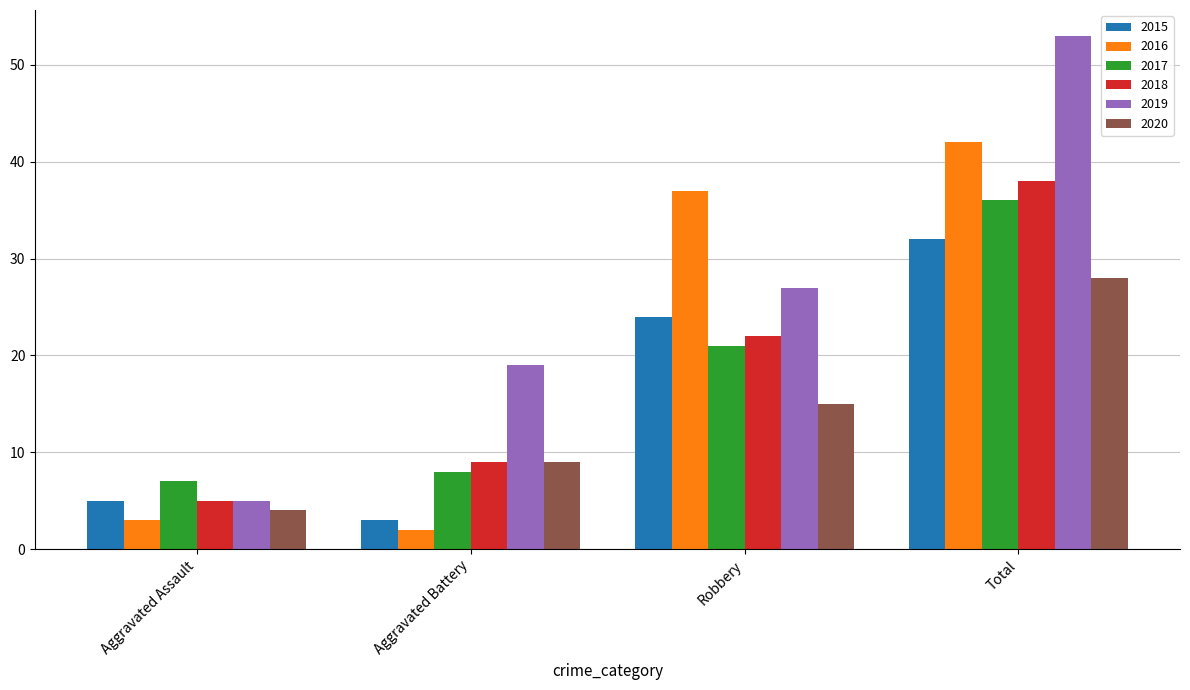

Reading right to left, what are all the values shown in this chart?

2015: 32	24	3	5
2016: 42	37	2	3
2017: 36	21	8	7
2018: 38	22	9	5
2019: 53	27	19	5
2020: 28	15	9	4